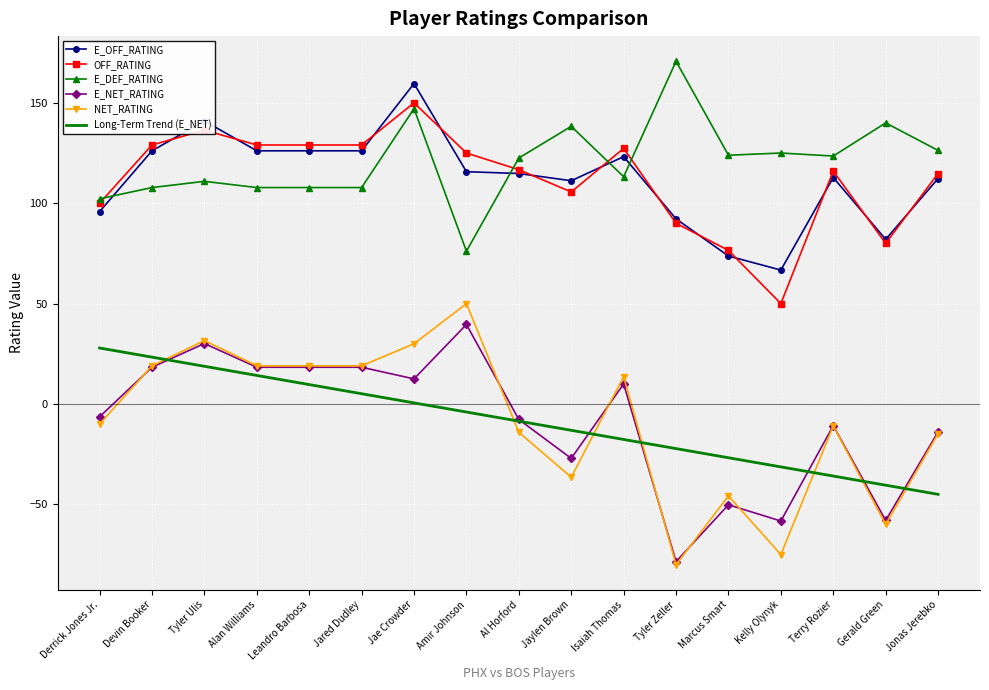

What is the difference between the highest and lowest values at Al Horford?

136.6